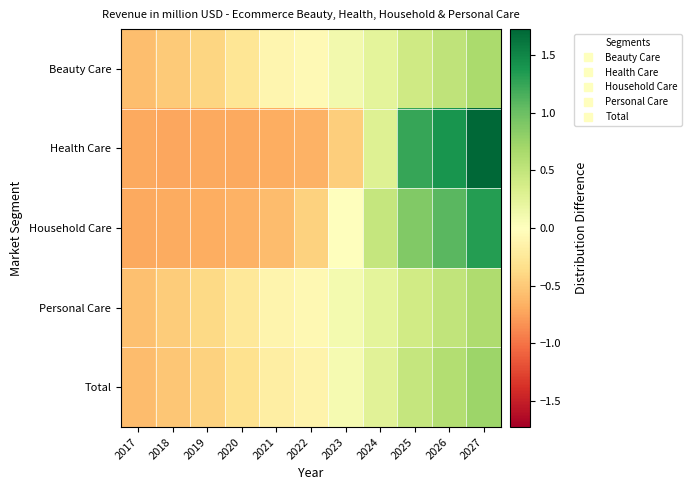

Which series has the largest total across all categories?

Health Care